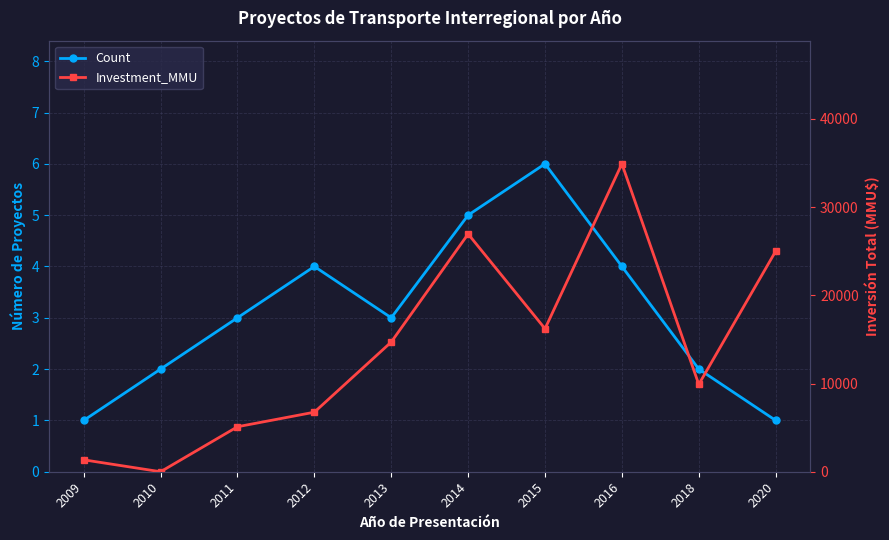

What is the sum of all Count values?

31